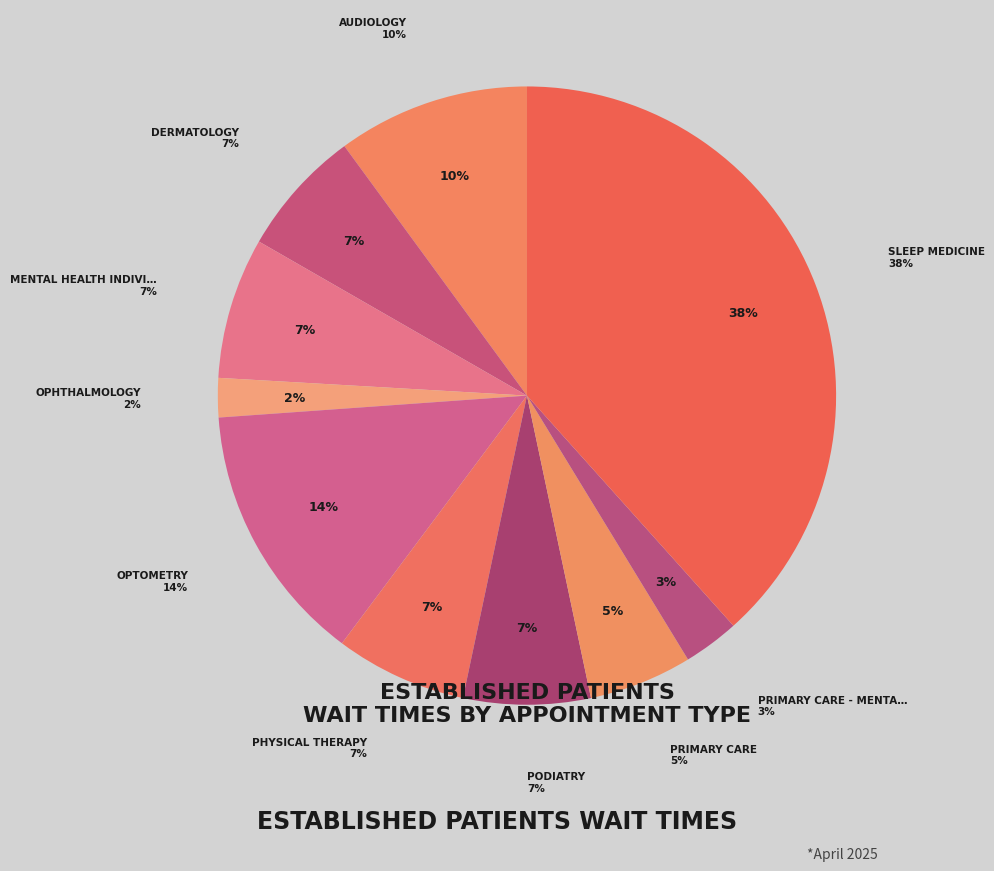

Combined, do PHYSICAL THERAPY and OPTOMETRY account for over 50%?

No